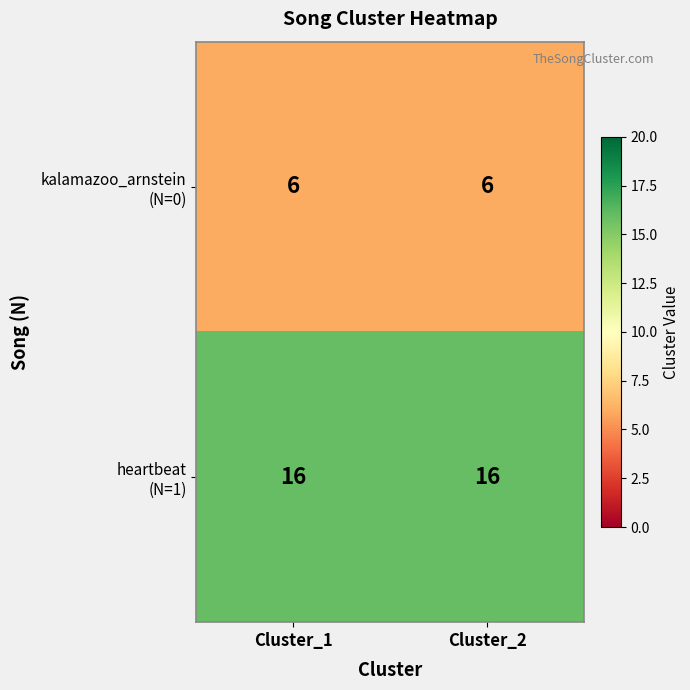

What is the greatest value displayed?

16